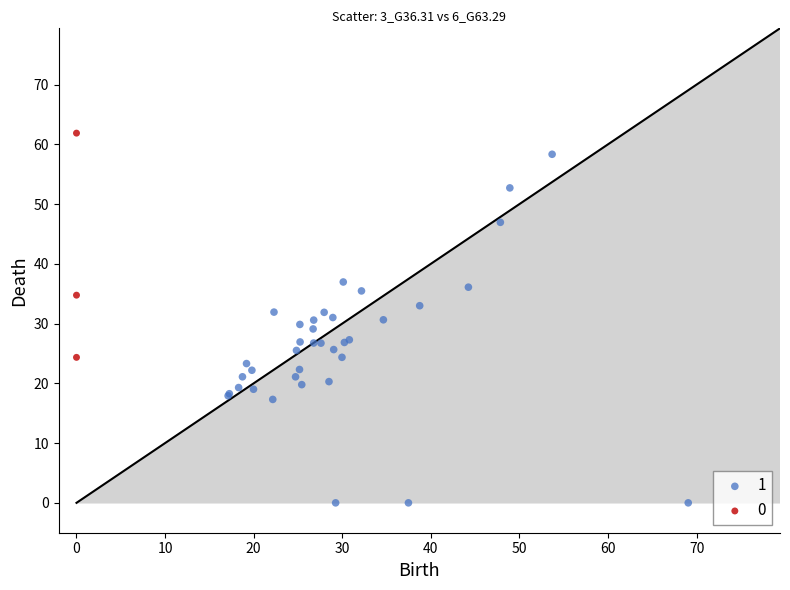

What are all the series names shown in the legend?

1, 0